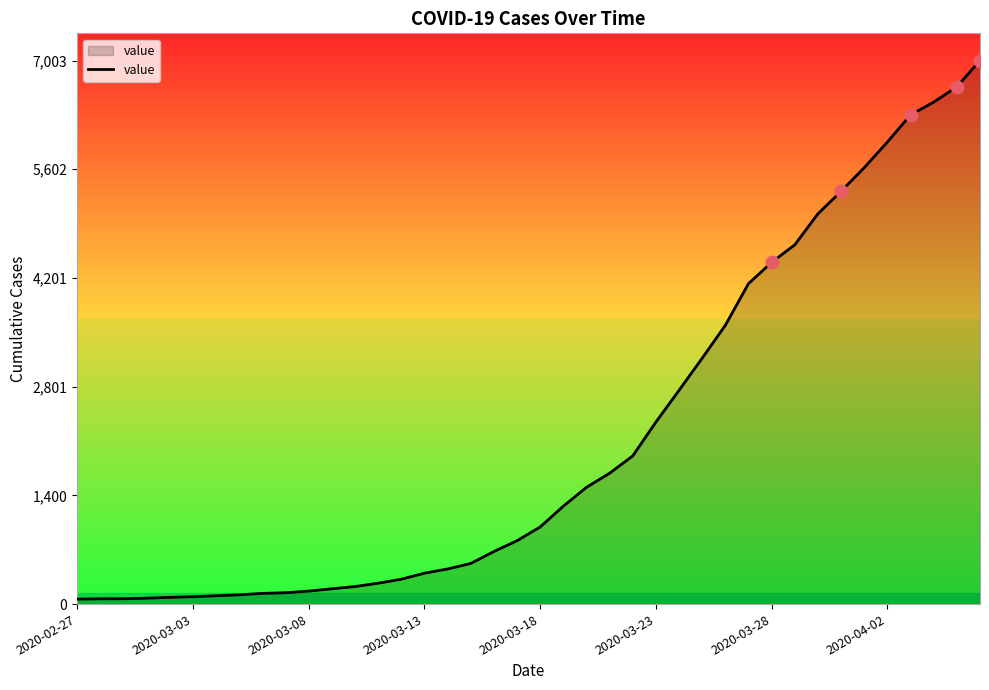

What is the difference between the maximum and minimum values?

6939